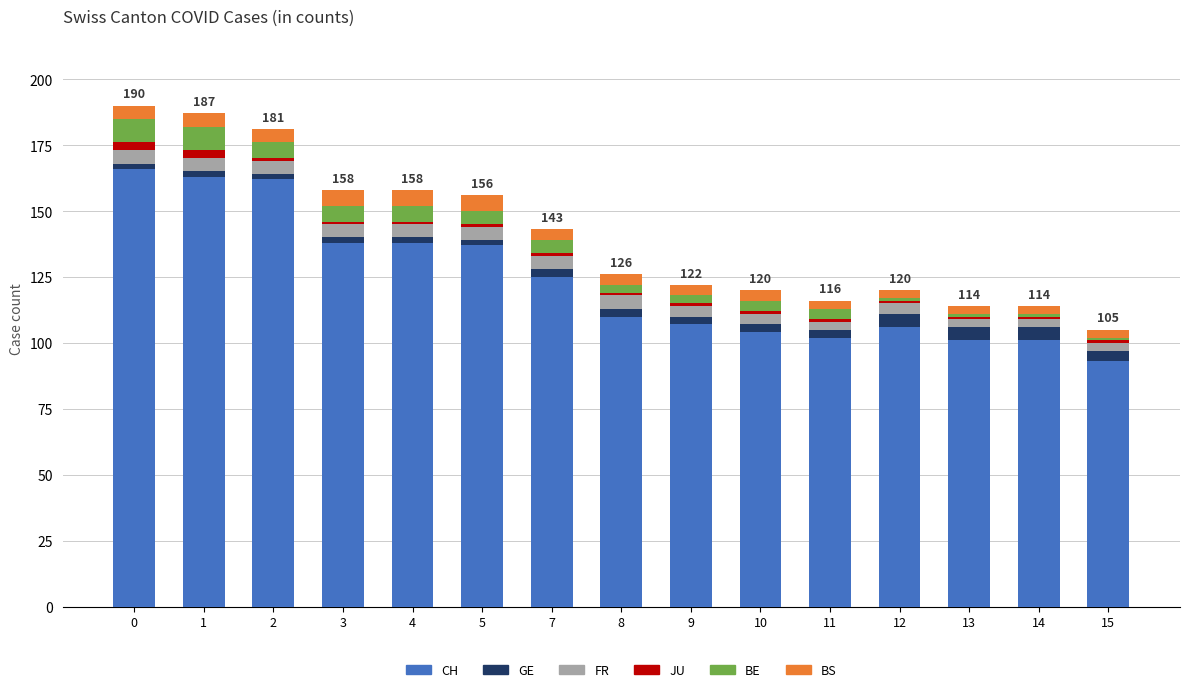

What is the sum of all CH values?

1853